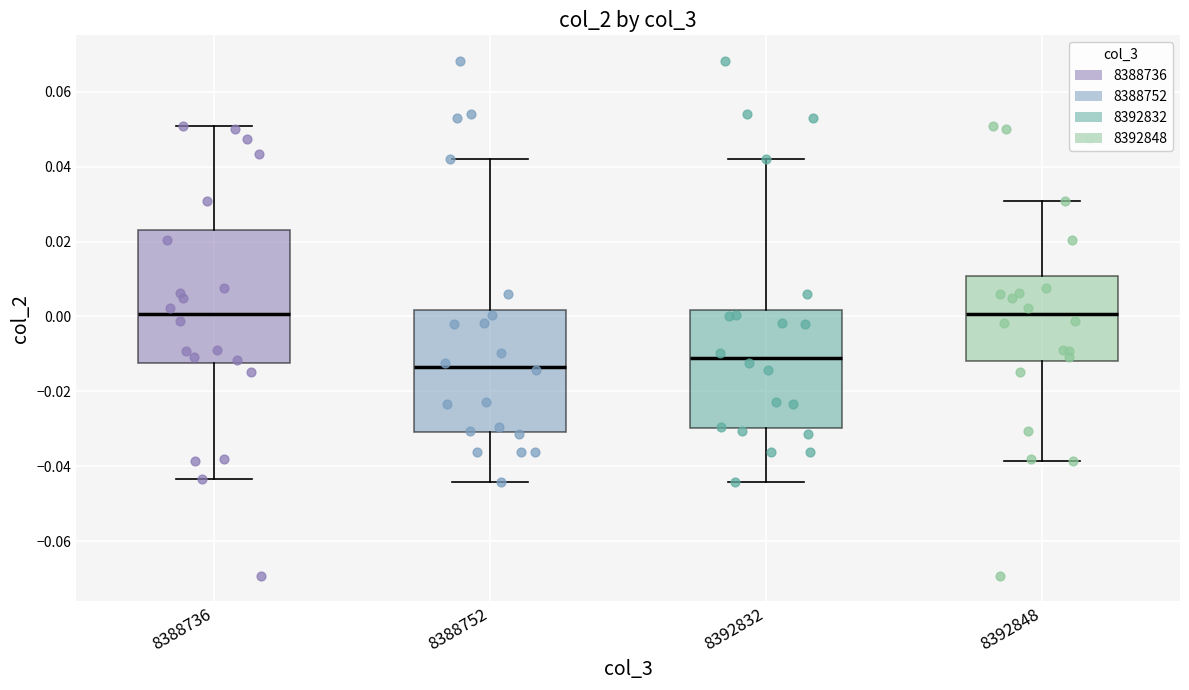

Reading left to right, read every box against the y-axis: the position of its median line, the range the box covers, and the ends of its whiskers. The values are not printed on the chart, so give them approximately, as read against the axis.

8388736: median 0.000, box -0.012 to 0.024, whiskers -0.044 to 0.050
8388752: median -0.014, box -0.030 to 0.002, whiskers -0.044 to 0.042
8392832: median -0.012, box -0.030 to 0.002, whiskers -0.044 to 0.042
8392848: median 0.000, box -0.012 to 0.010, whiskers -0.038 to 0.030